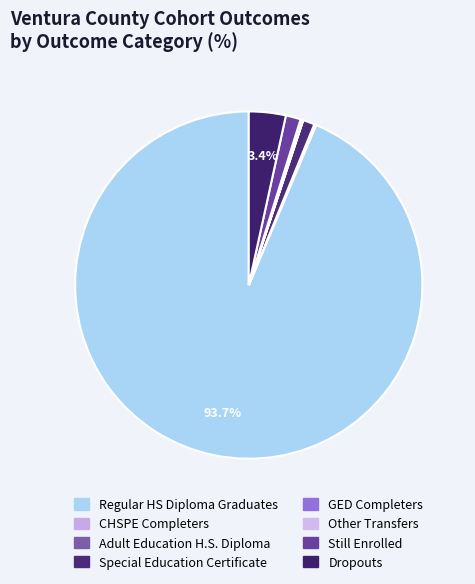

What percentage is the Special Education Certificate slice, to the nearest percent?

1%